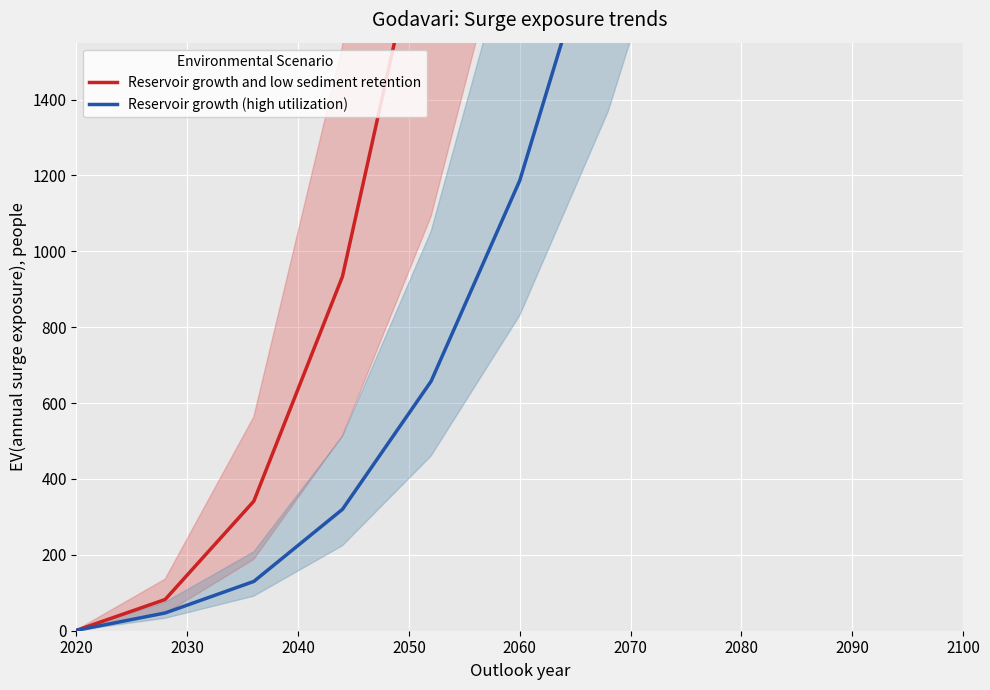

True or false: Reservoir growth and low sediment retention has more than 2 interior local peaks.

False